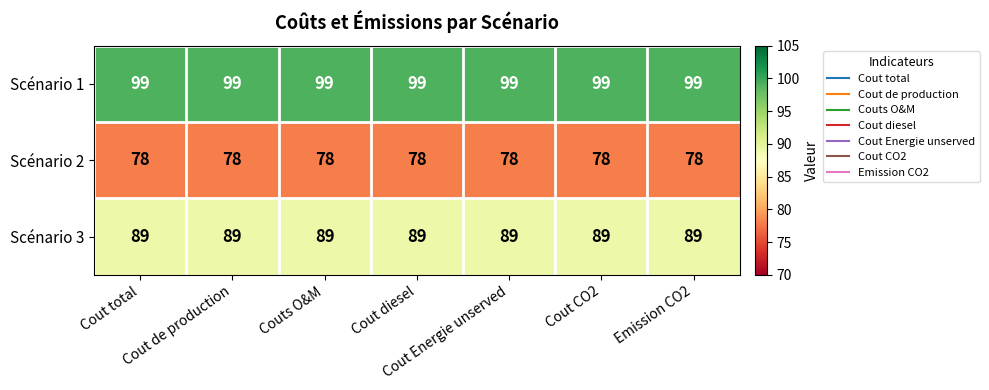

List the series in order of their overall mean, lowest first.

Scénario 2, Scénario 3, Scénario 1